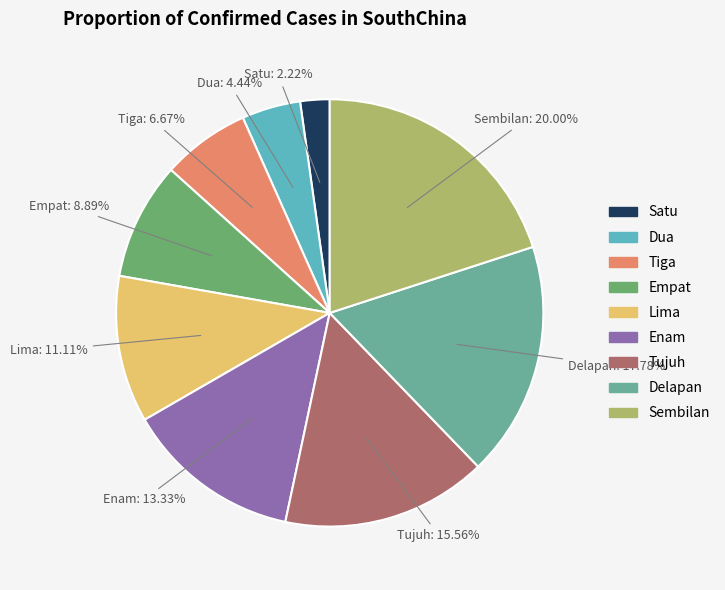

Is there any slice that represents more than half of the pie?

No